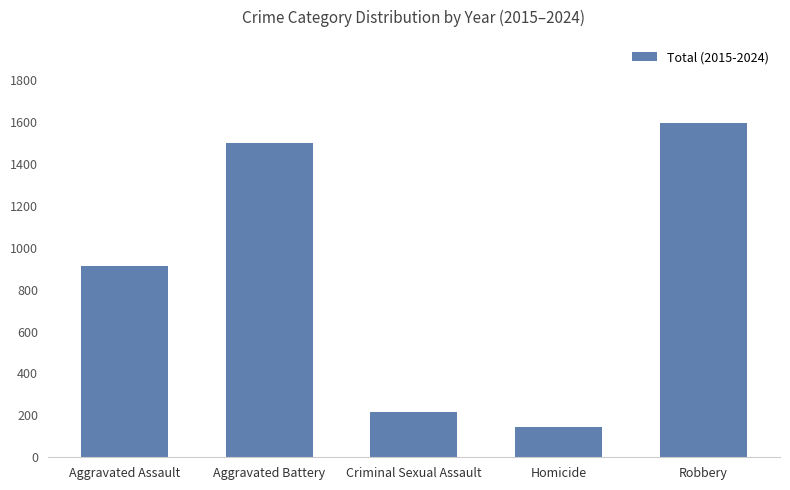

Reading left to right, what are all the values shown in this chart?

Aggravated Assault=911	Aggravated Battery=1499	Criminal Sexual Assault=215	Homicide=144	Robbery=1593